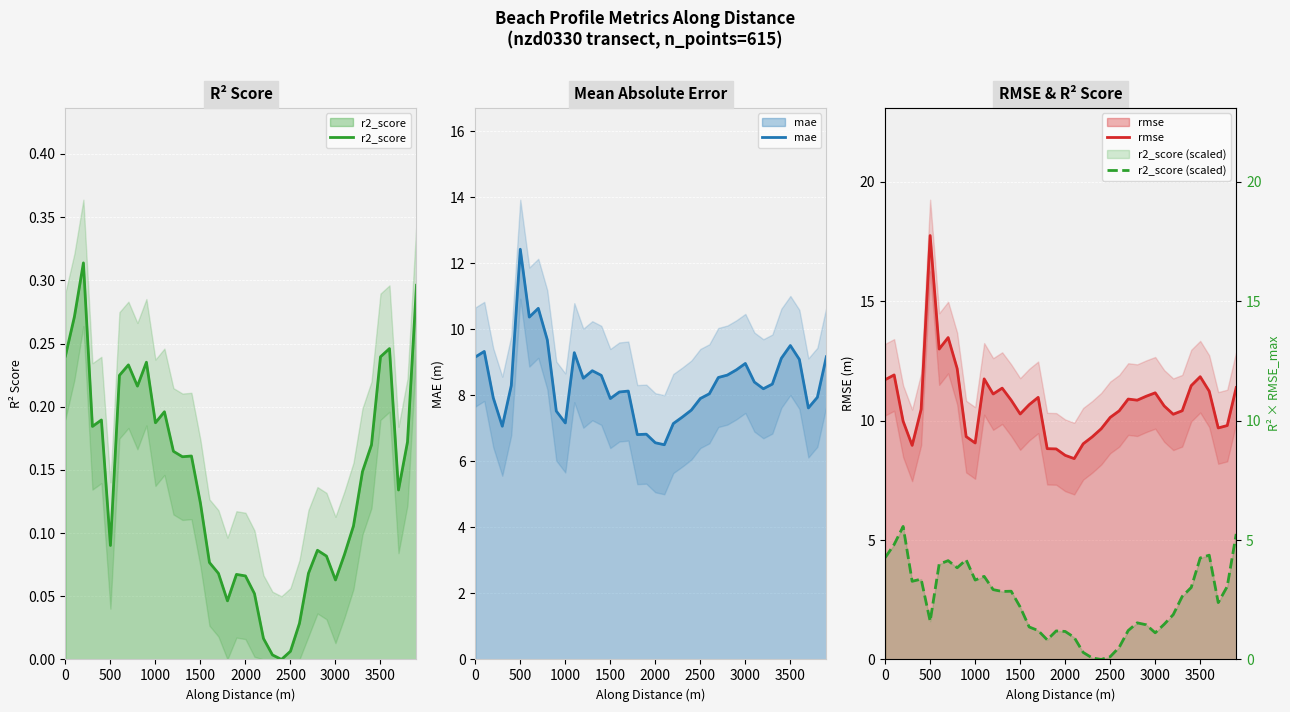

How many distinct data groups are displayed?

4